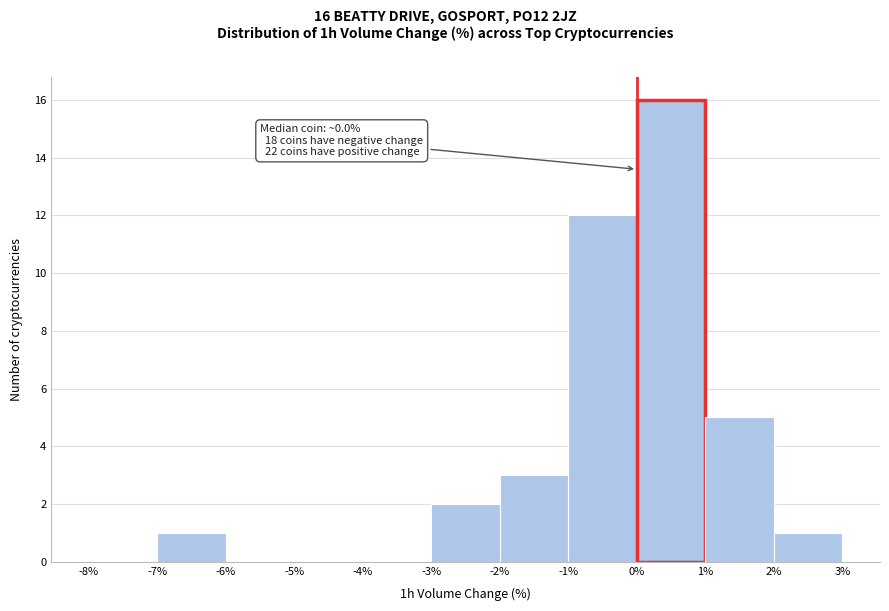

Which range on the x-axis has the tallest bar?

0% to 1%